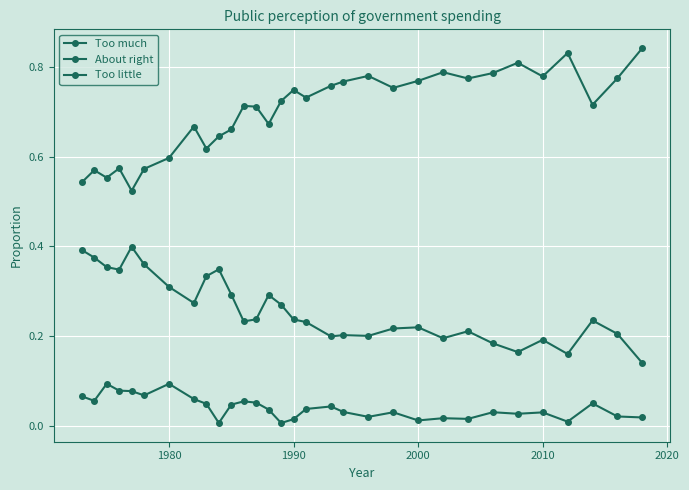

Is this an area chart (filled region under the line)?

No